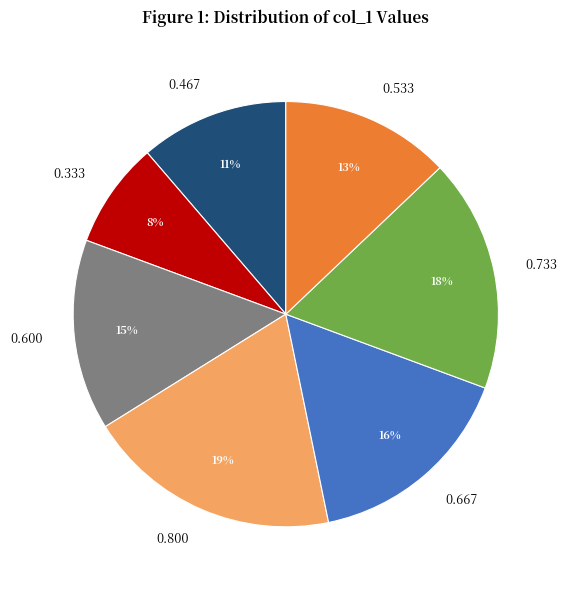

Is the sum of 0.467 and 0.333 greater than half?

No